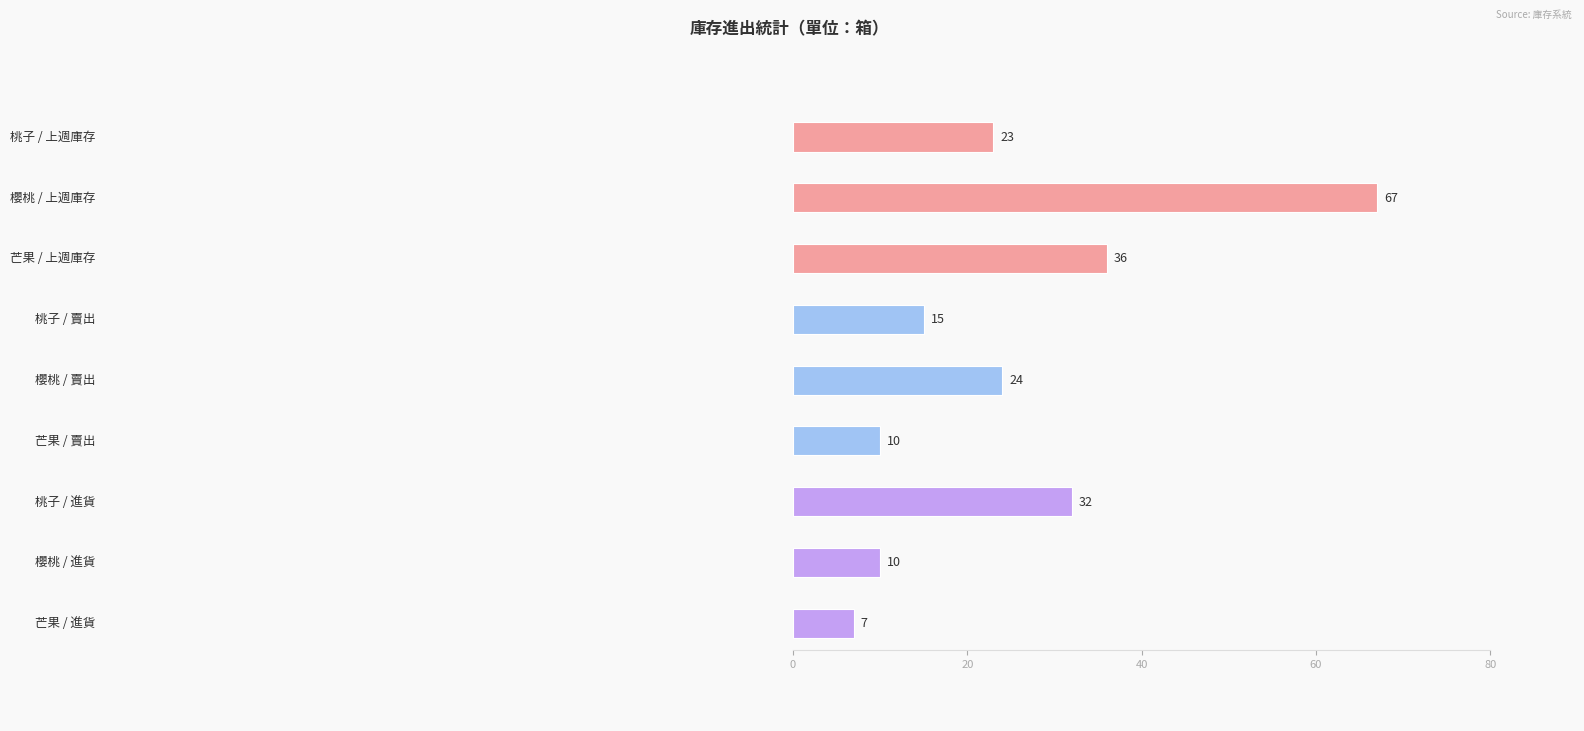

Between 桃子 and 芒果, which series saw the biggest shift?

進貨